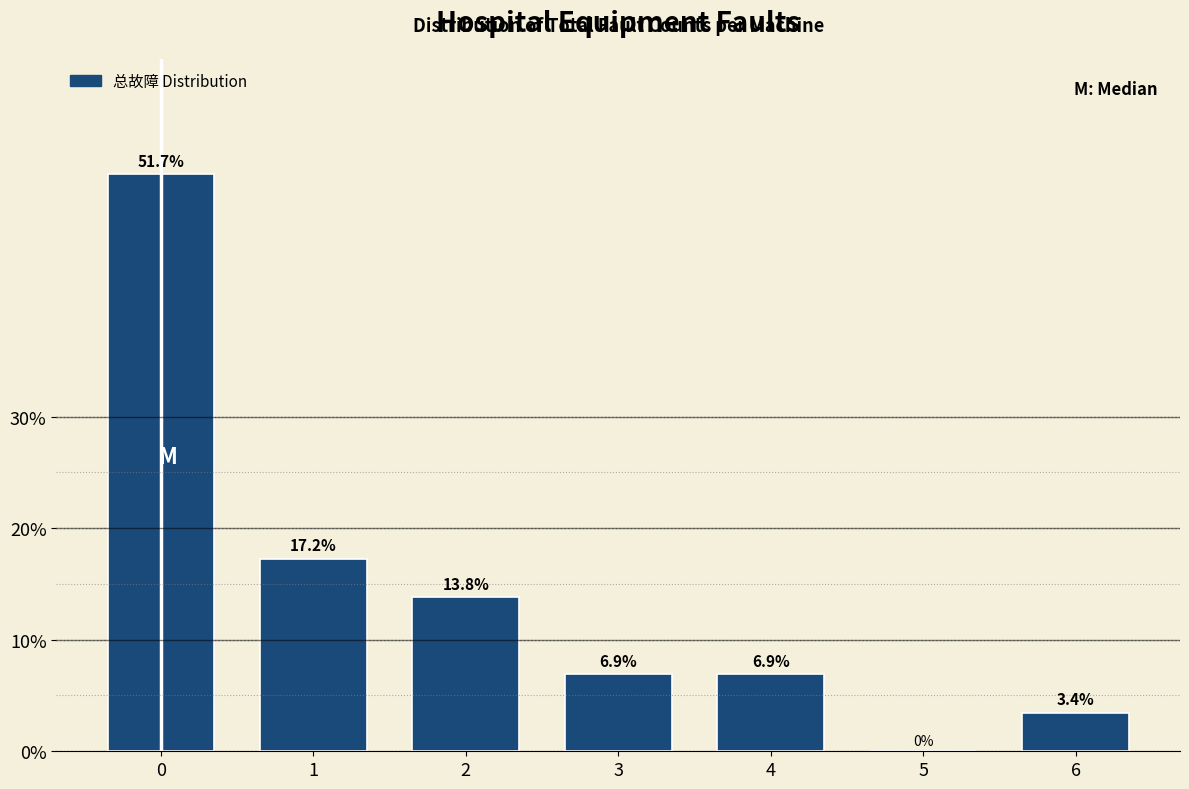

Reading right to left, extract all data points from this chart.

6=3.4	5=0.0	4=6.9	3=6.9	2=13.8	1=17.2	0=51.7